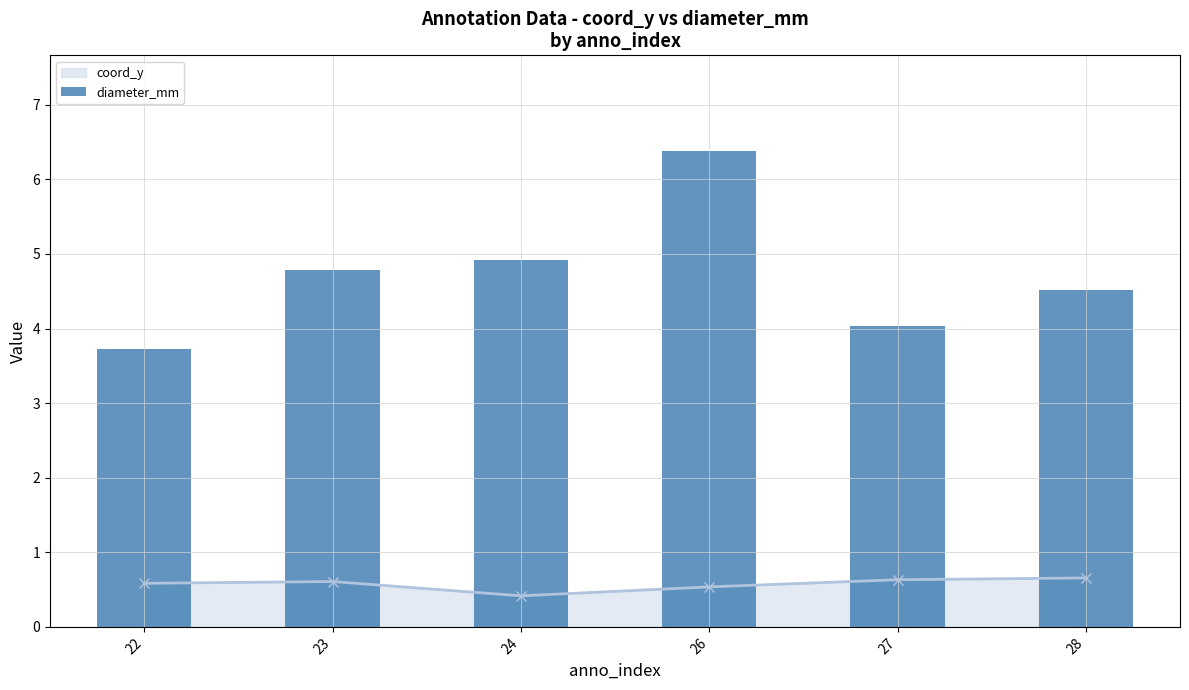

Where does the data first go above 4?

23